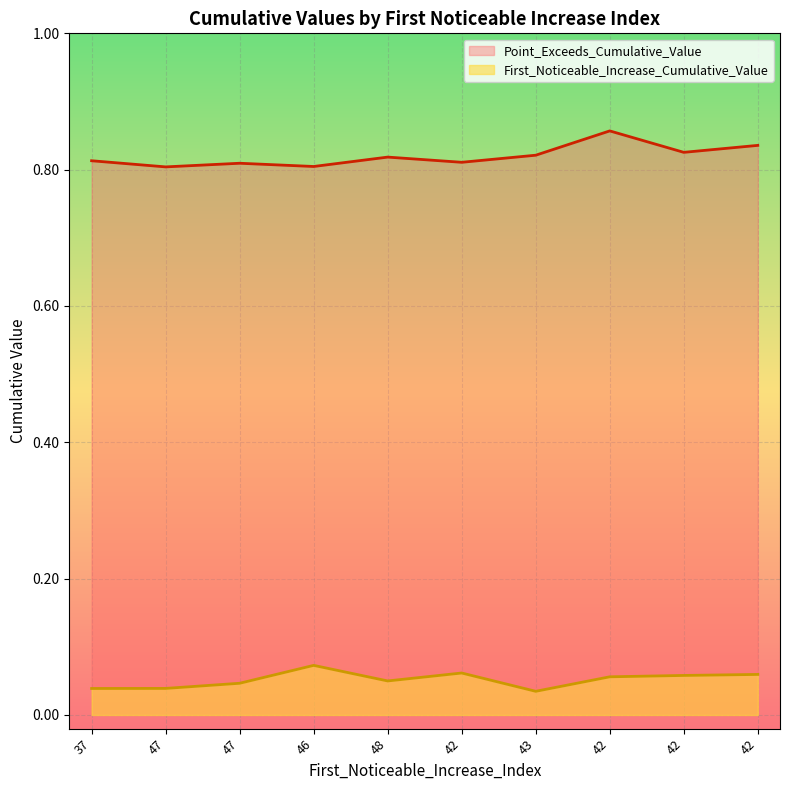

In Point_Exceeds_Cumulative_Value, how many points are lower than both neighbors (excluding endpoints)?

4